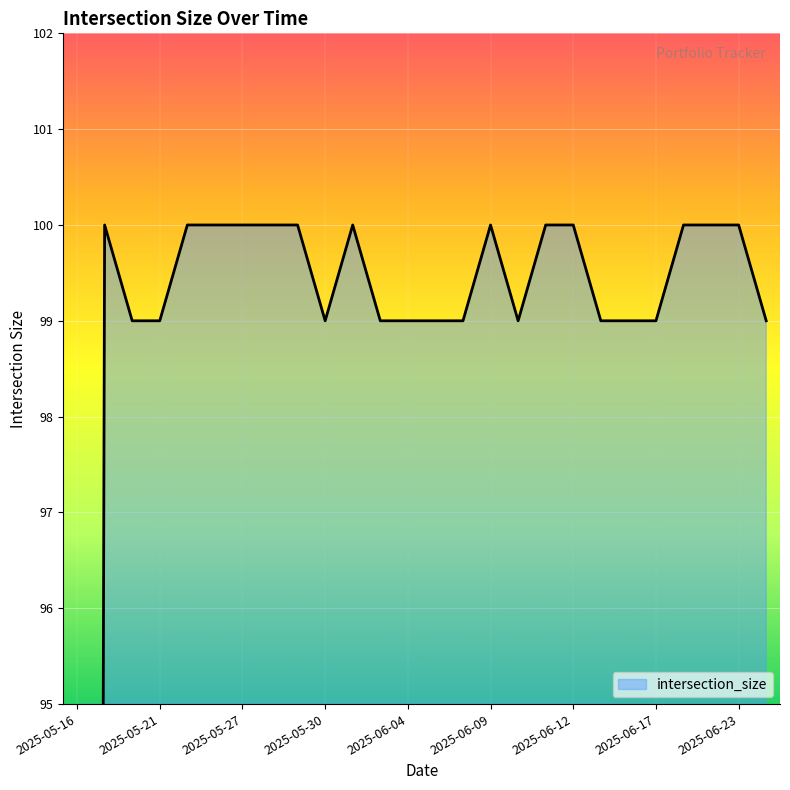

List the labels in order of value, largest first.

2025-05-19, 2025-05-22, 2025-05-23, 2025-05-27, 2025-05-28, 2025-05-29, 2025-06-02, 2025-06-09, 2025-06-11, 2025-06-12, 2025-06-18, 2025-06-20, 2025-06-23, 2025-05-20, 2025-05-21, 2025-05-30, 2025-06-03, 2025-06-04, 2025-06-05, 2025-06-06, 2025-06-10, 2025-06-13, 2025-06-16, 2025-06-17, 2025-06-24, 2025-05-16